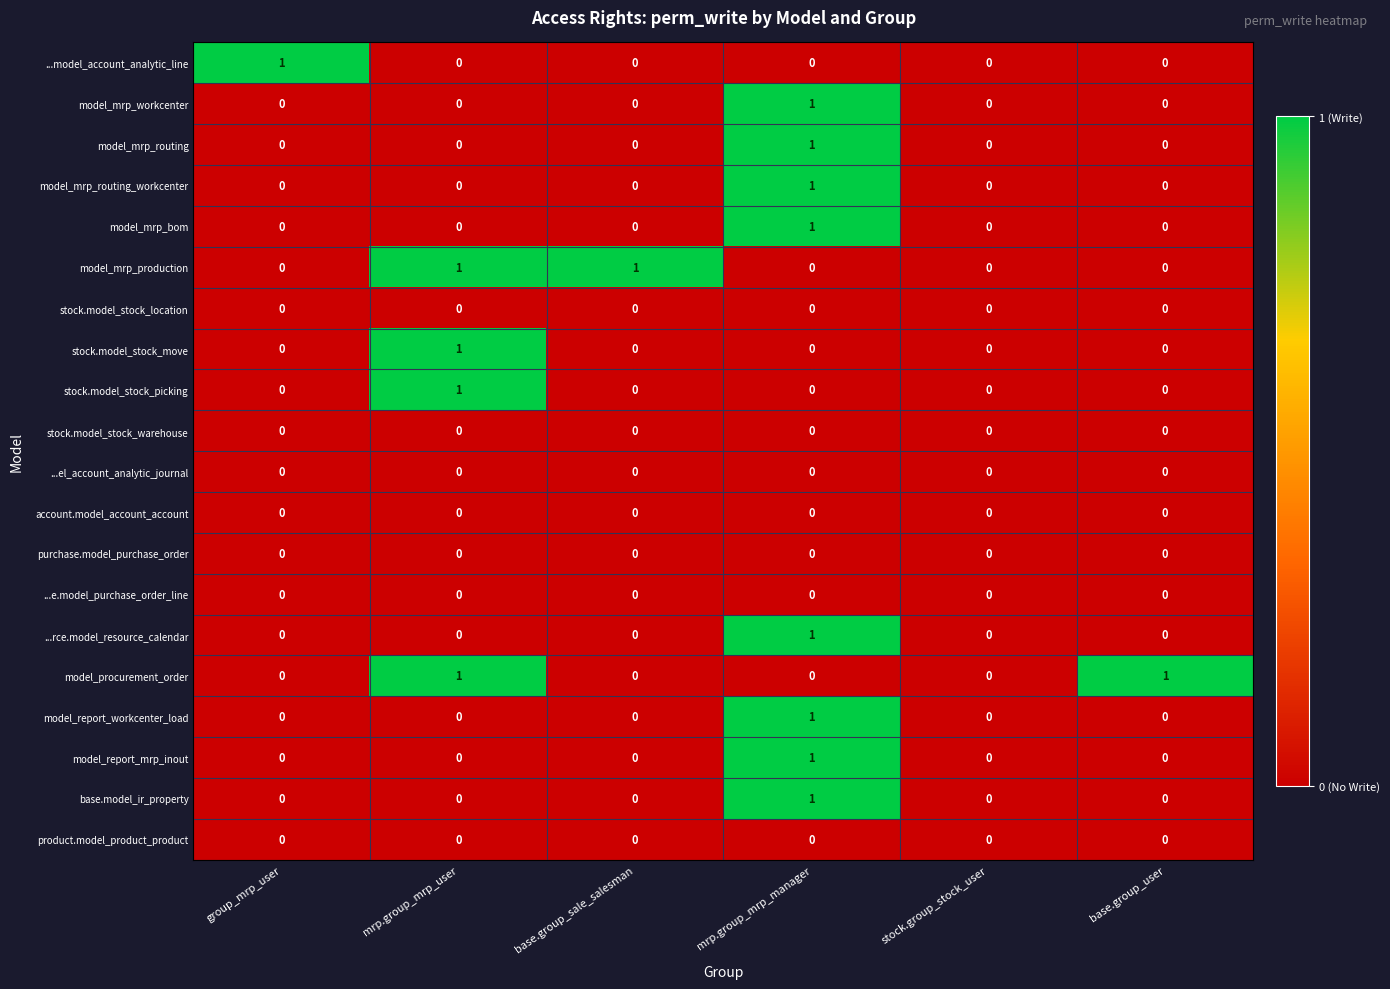

Is it true that stock.model_stock_location equals 0 at stock.group_stock_user?

True